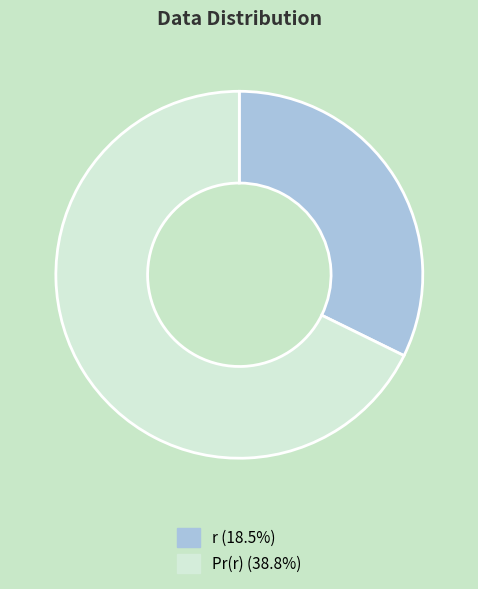

Is it true that r is 32% of the pie?

True